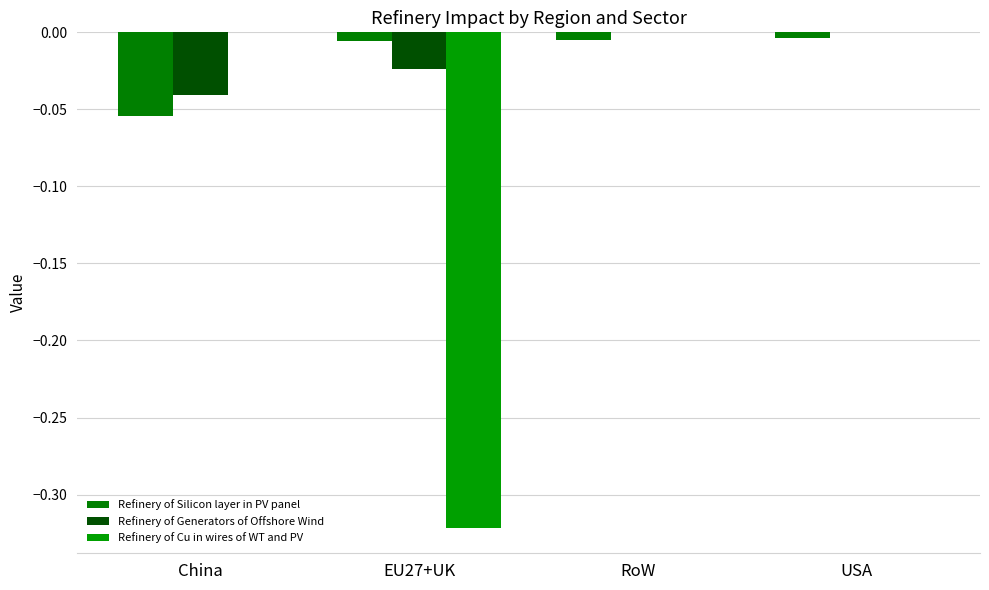

What is the sum of all Refinery of Silicon layer in PV panel values?

-0.1